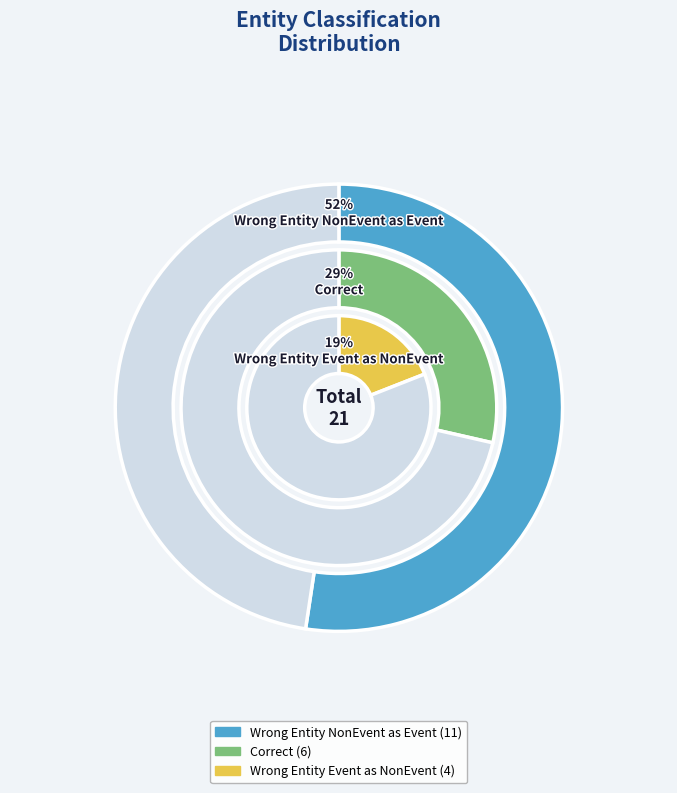

Count the number of slices in the pie.

3